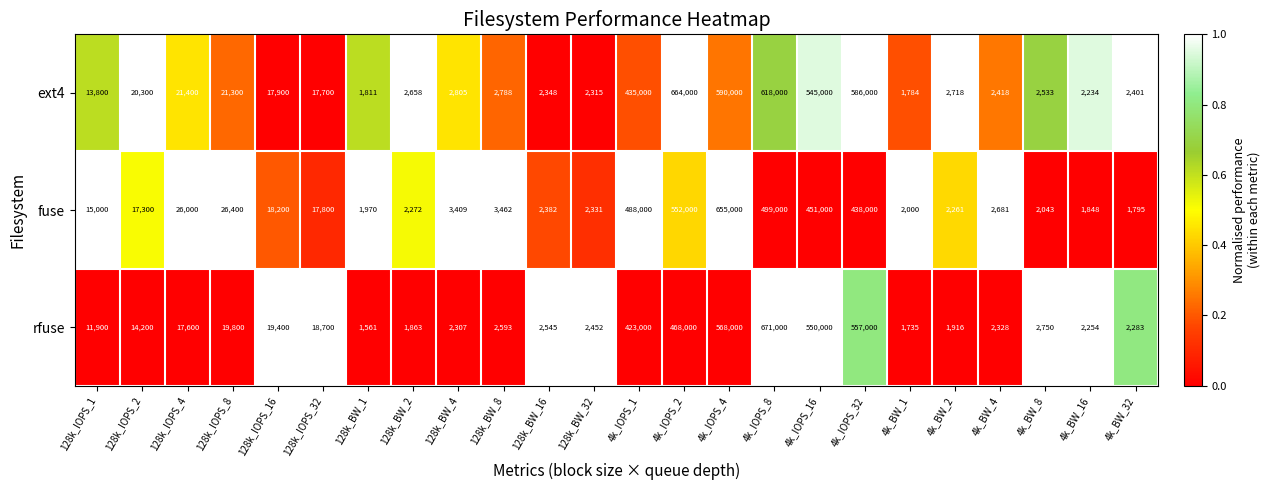

Which label corresponds to the largest value in the chart?

4k_IOPS_8